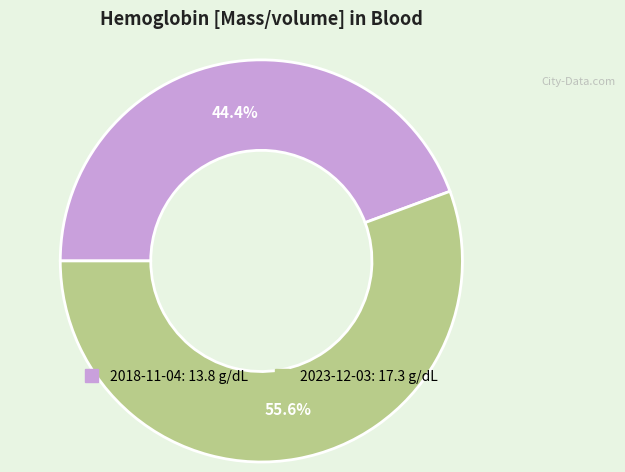

How many slices are in this pie chart?

2